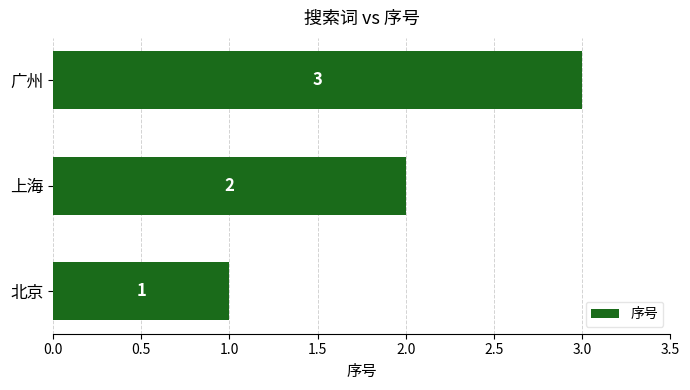

What is the maximum value shown in the chart?

3